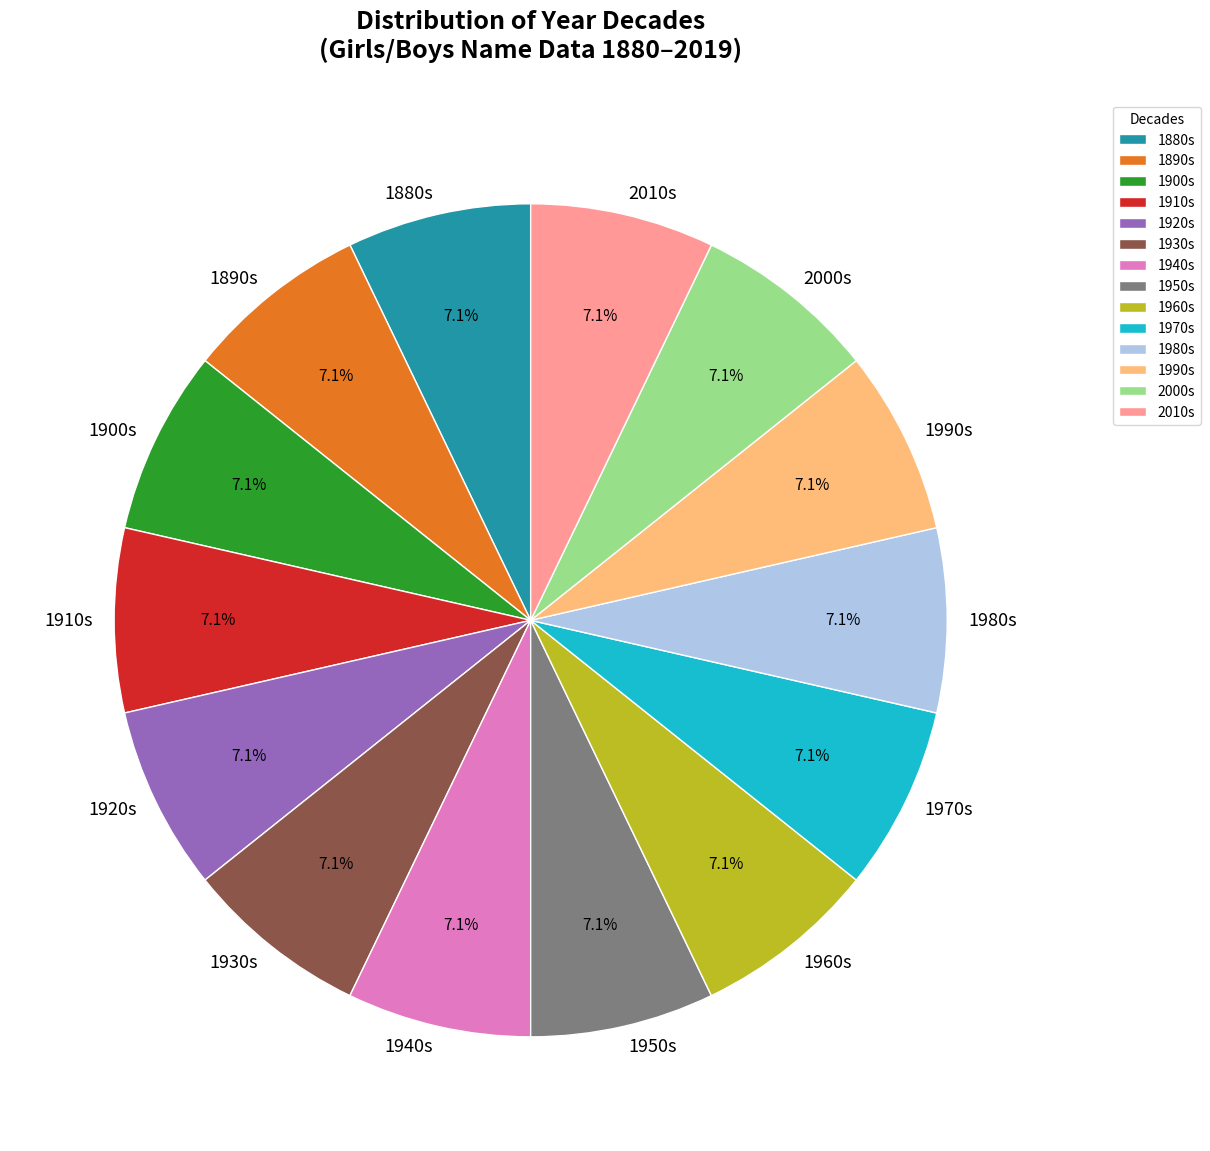

What is the total percentage of 1880s and 2010s?

14.3%